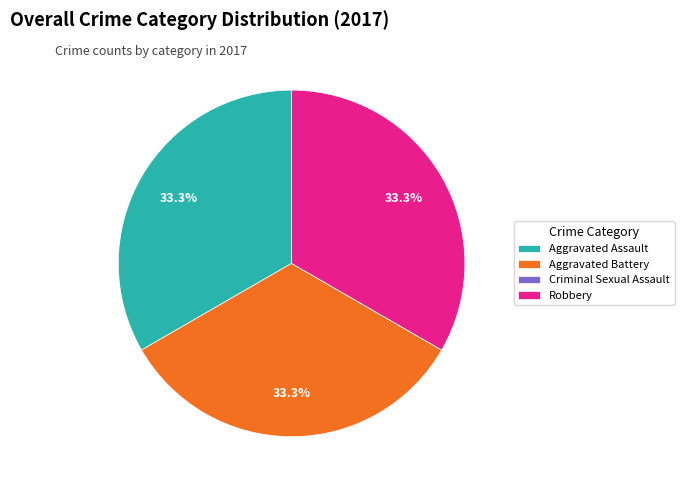

Does Aggravated Battery account for over 50% of the chart?

No